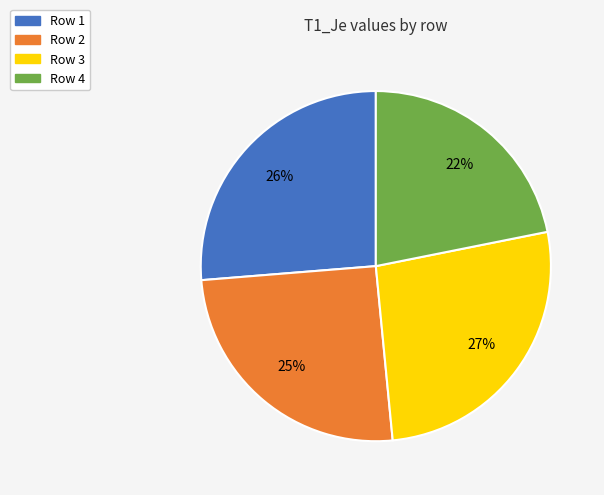

To the nearest percent, what is the difference between the largest and smallest slice percentages?

5%